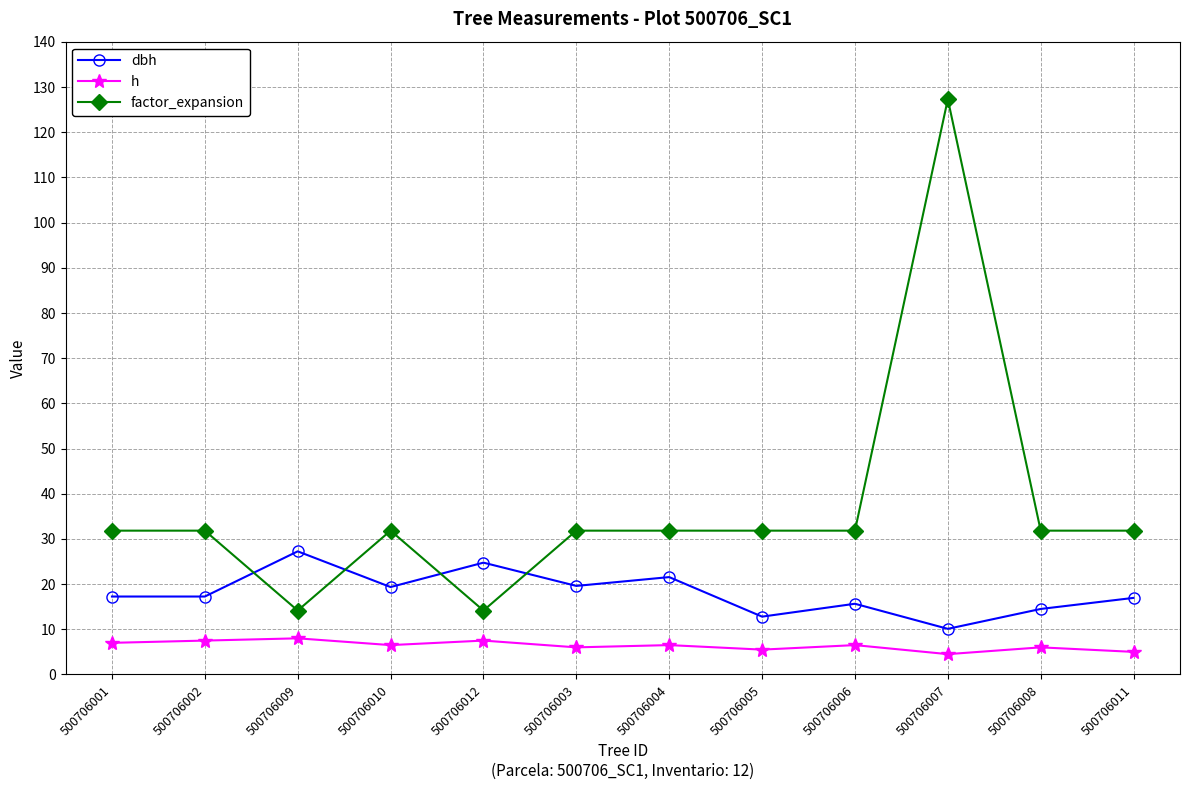

How many lines are shown in the chart?

3